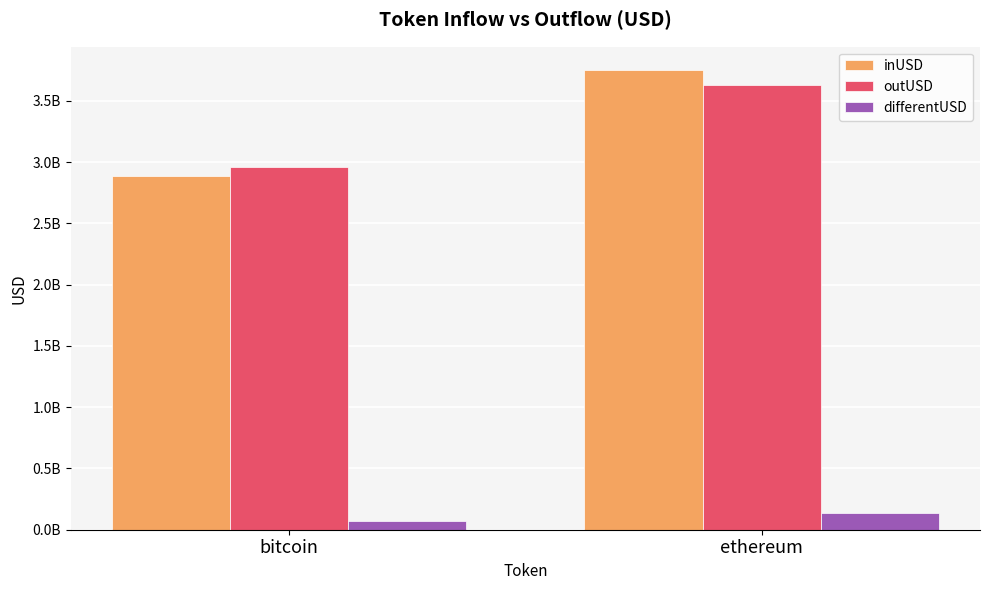

What are all the series names shown in the legend?

inUSD, outUSD, differentUSD